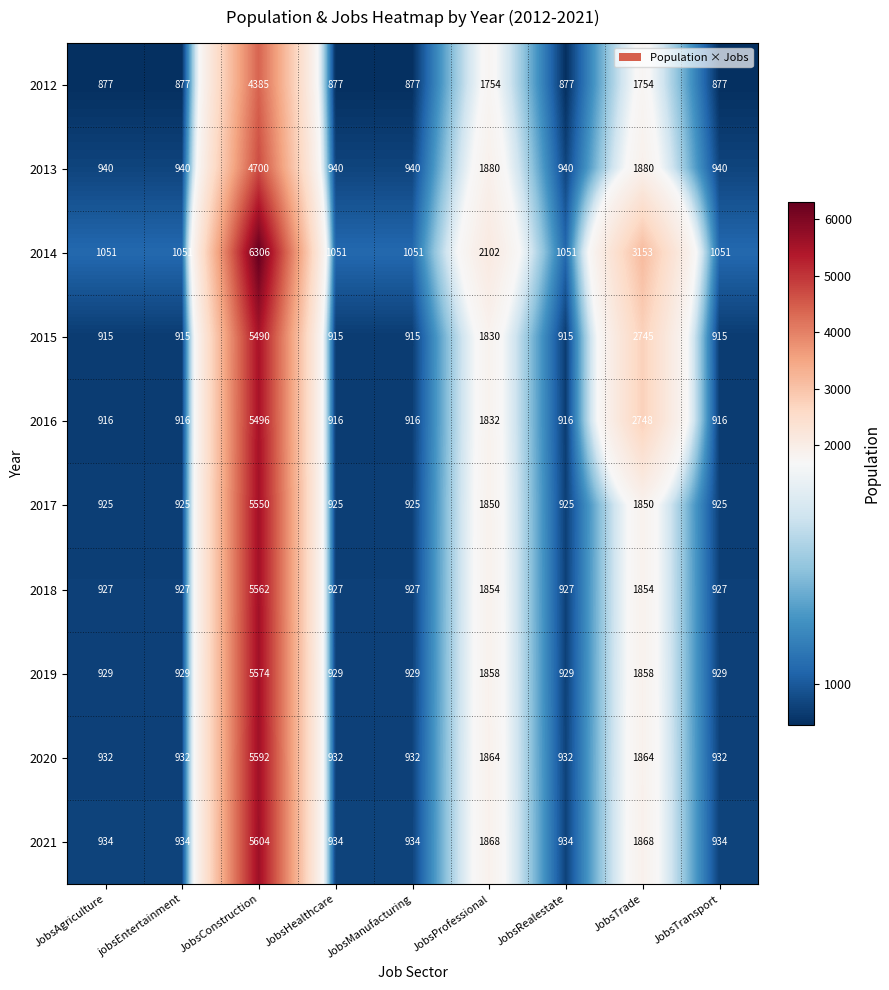

Rank the series by their maximum value, from lowest to highest.

2012, 2013, 2015, 2016, 2017, 2018, 2019, 2020, 2021, 2014